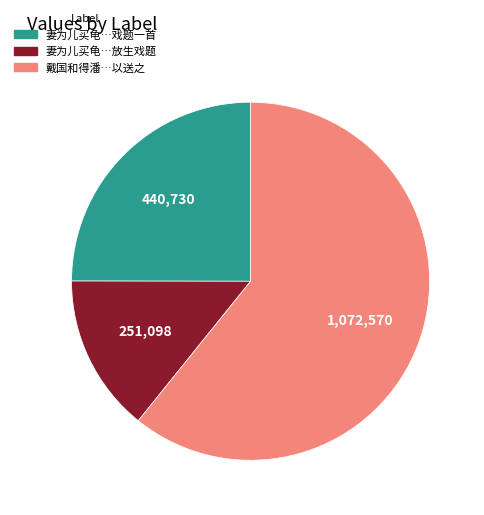

Is there a majority slice in this chart?

Yes